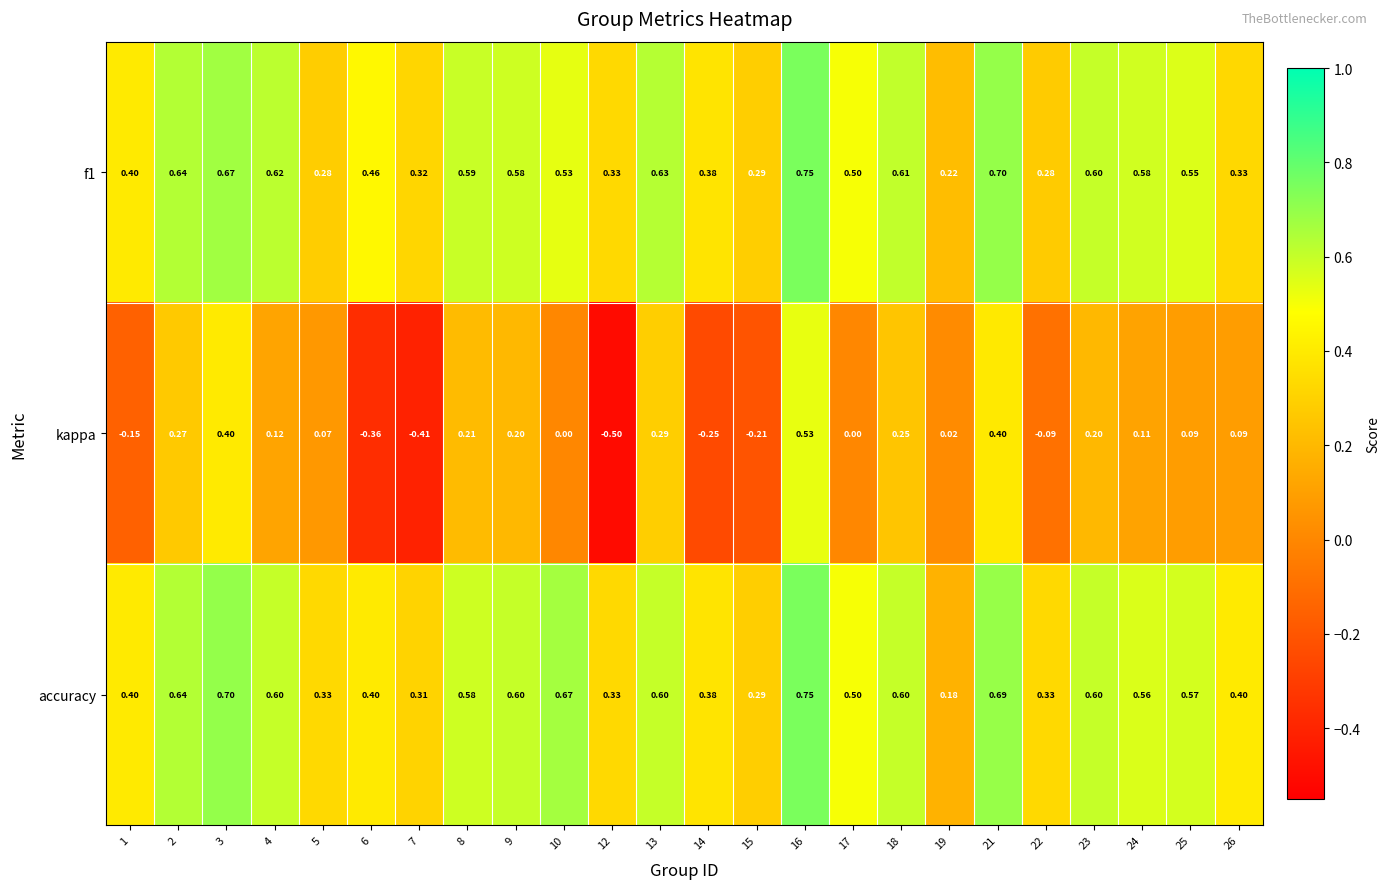

Is the value of kappa at 17 greater than the value of accuracy at 2?

No